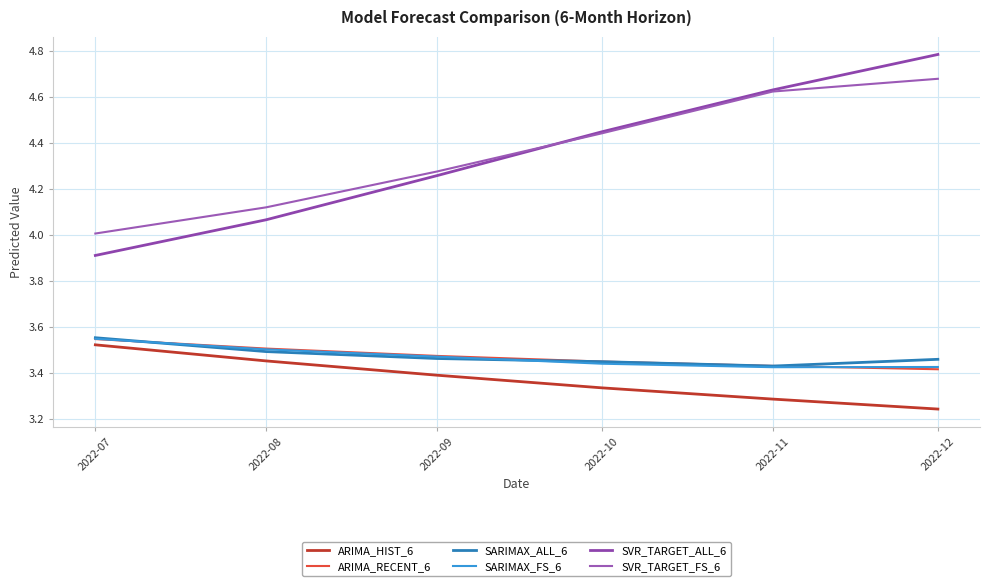

How many interior local valleys does the SARIMAX_ALL_6 series have?

1